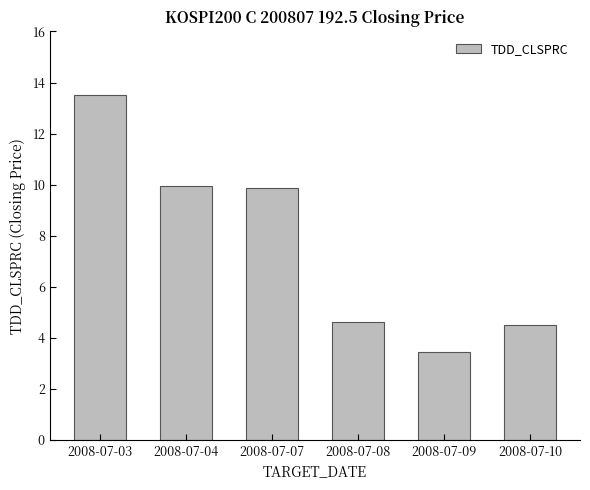

The value at 2008-07-08 is 4.6. True or false?

True